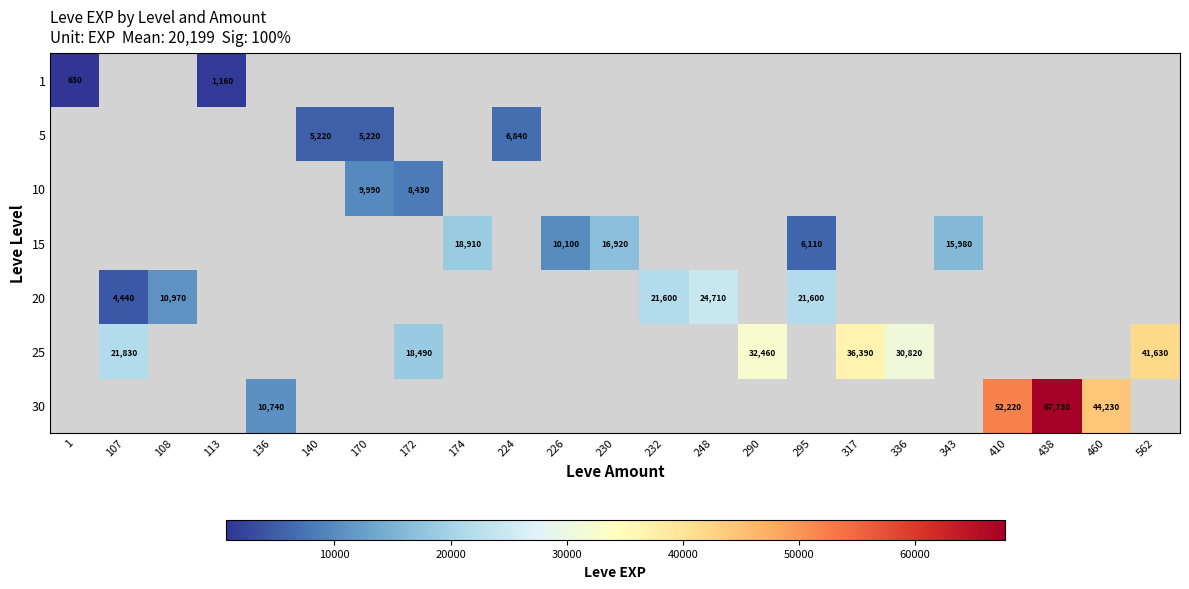

How many distinct data groups are displayed?

7